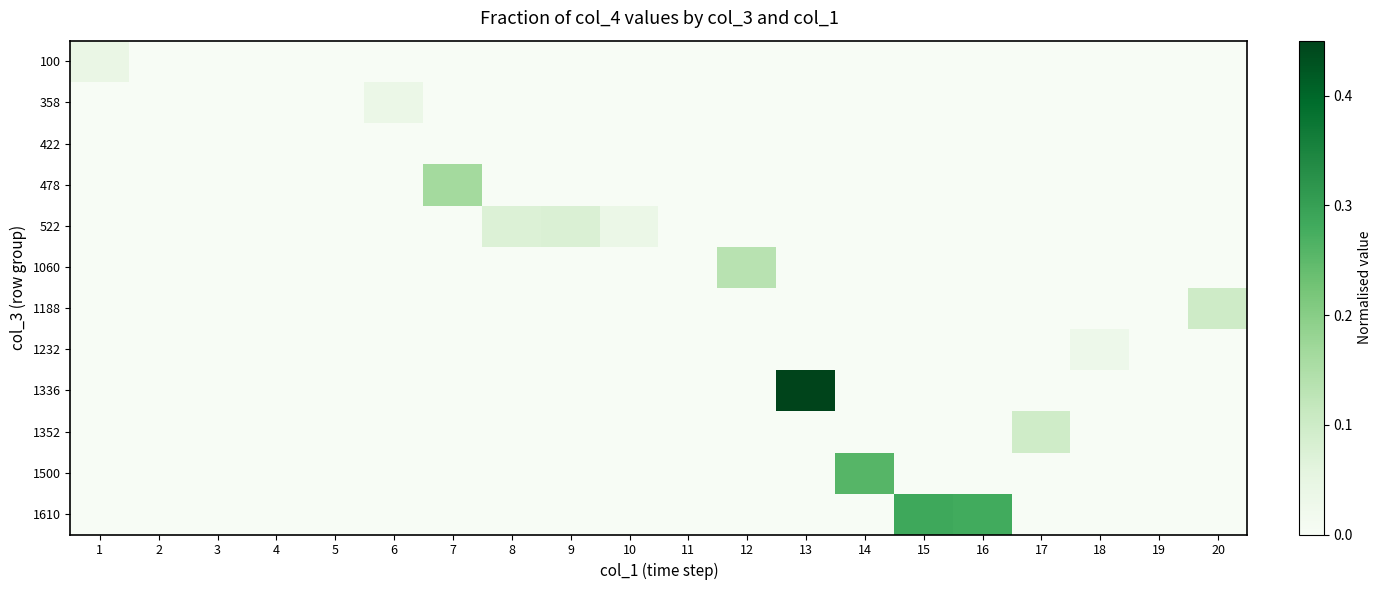

How many series are shown in this chart?

12